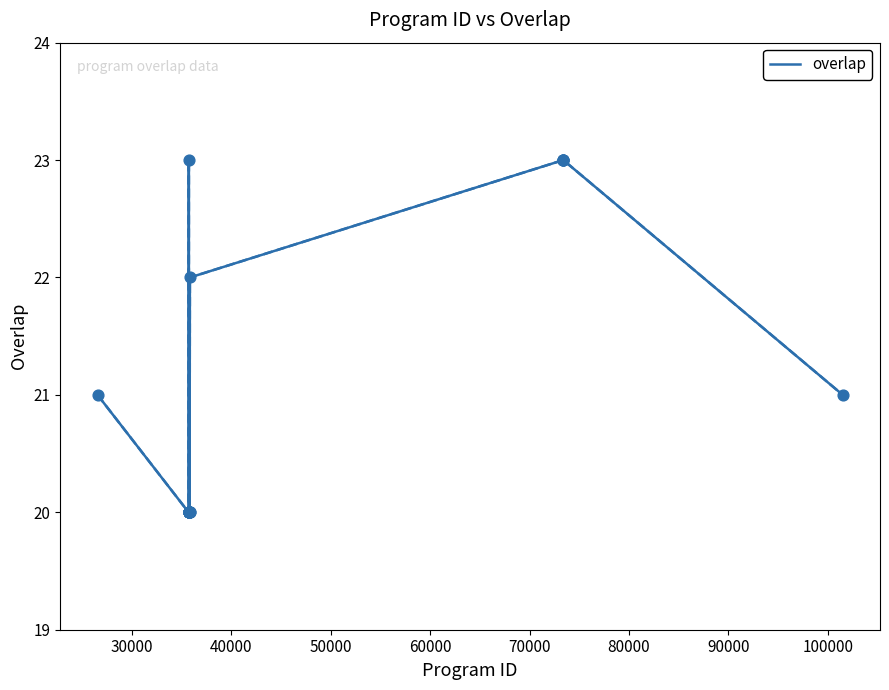

What is the difference between the maximum and minimum values?

3